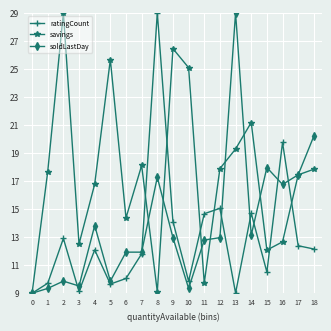

What is the total value across all series at 8?

55.4